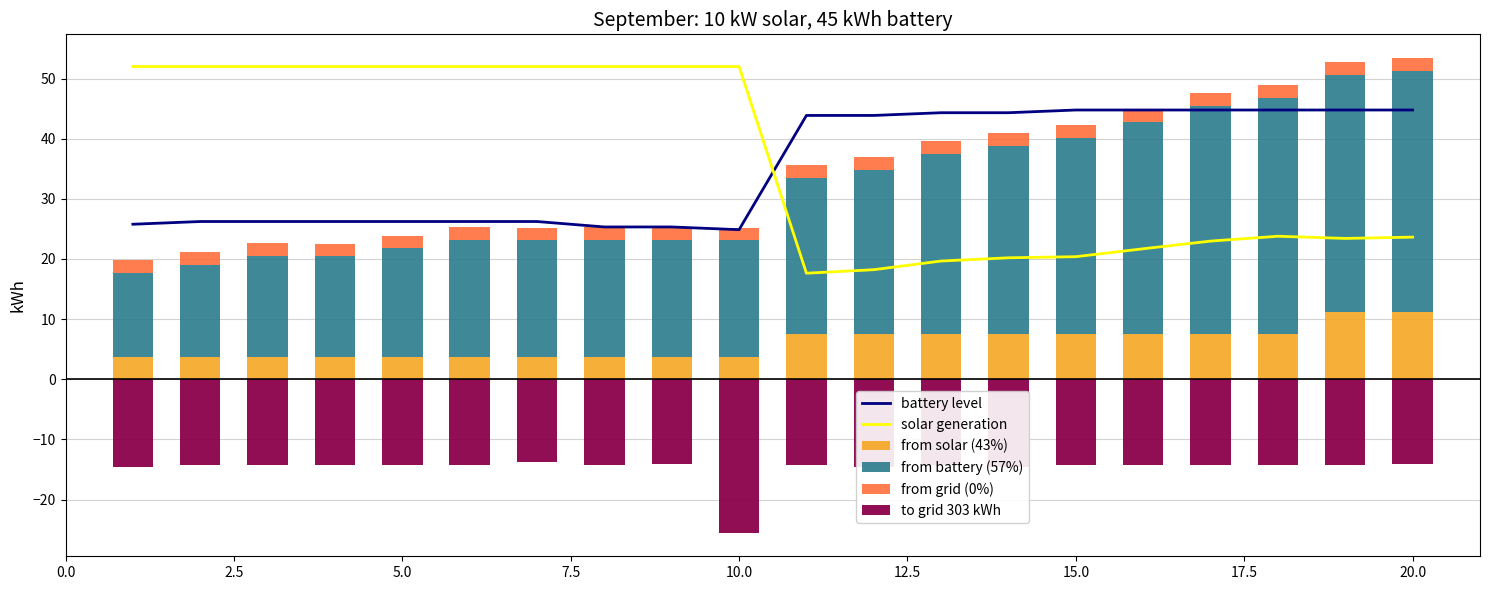

What is the highest value of the battery level series?

44.8